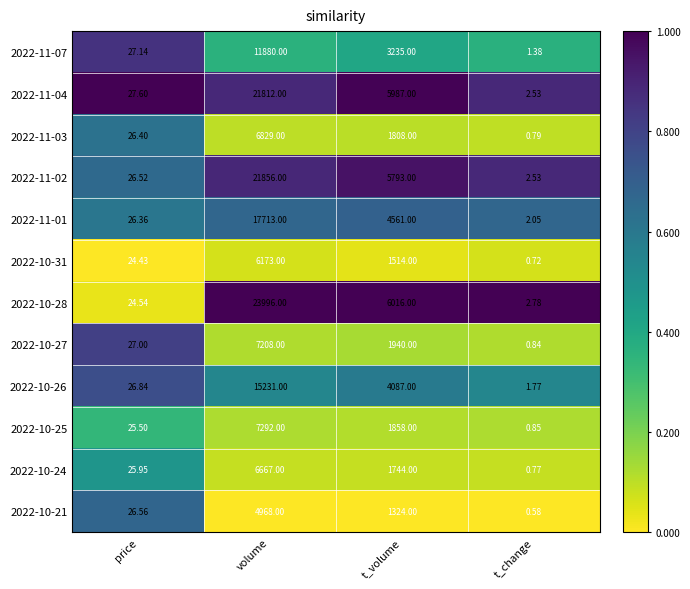

At which label does 2022-11-01 first exceed 4561?

volume